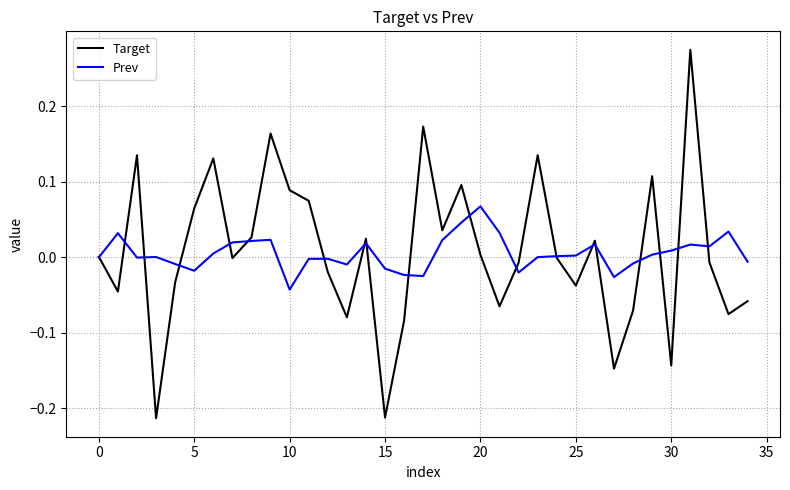

Which series has the largest range (max minus min)?

Target